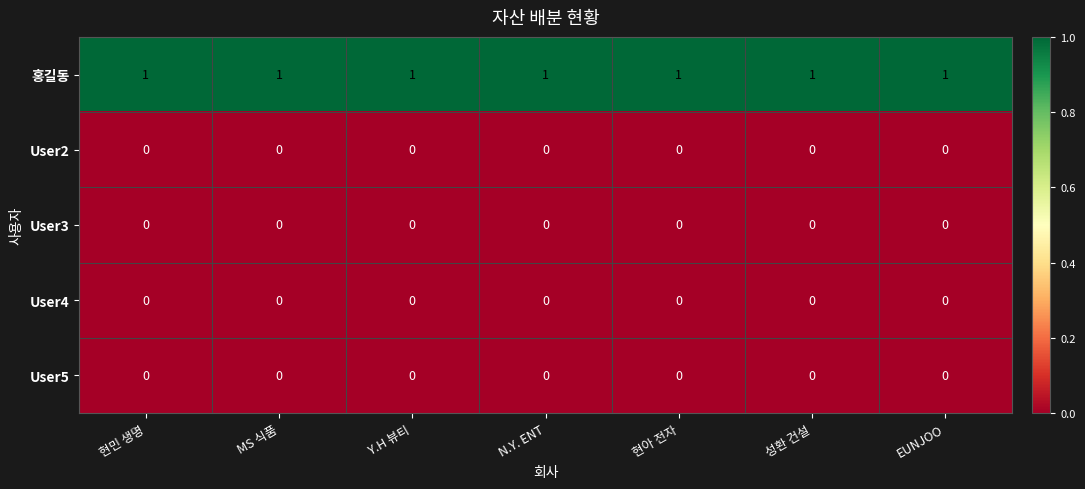

How many categories are shown in the chart?

7